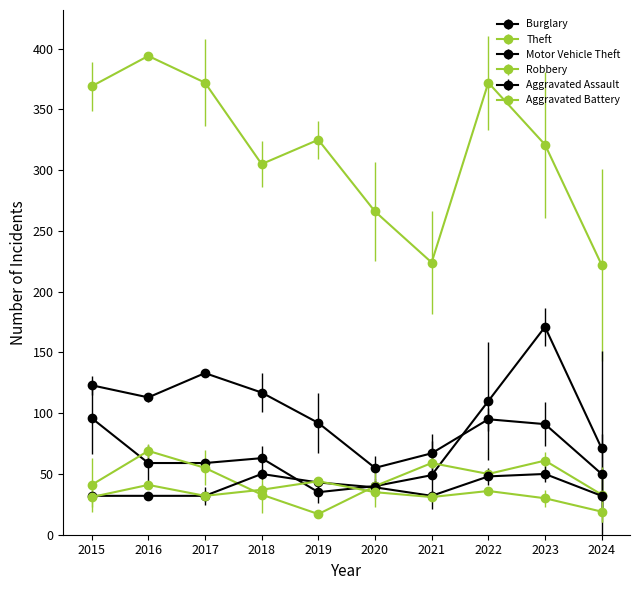

Count the number of categories in the chart.

10